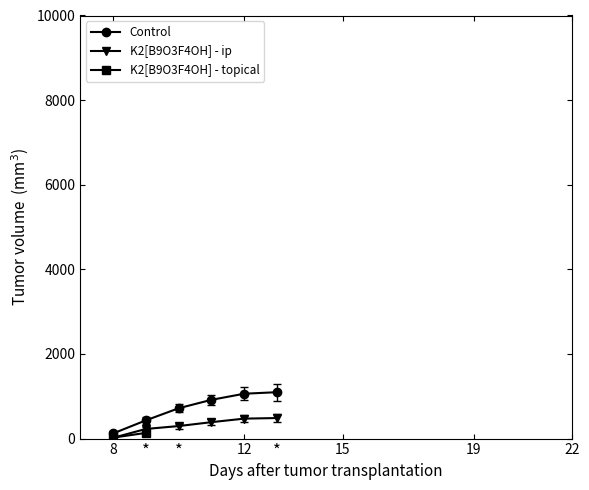

Which series has the largest total across all categories?

Control